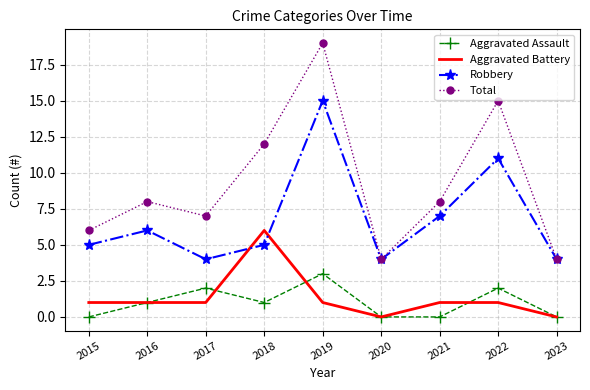

Rank the series by their maximum value, from highest to lowest.

Total, Robbery, Aggravated Battery, Aggravated Assault